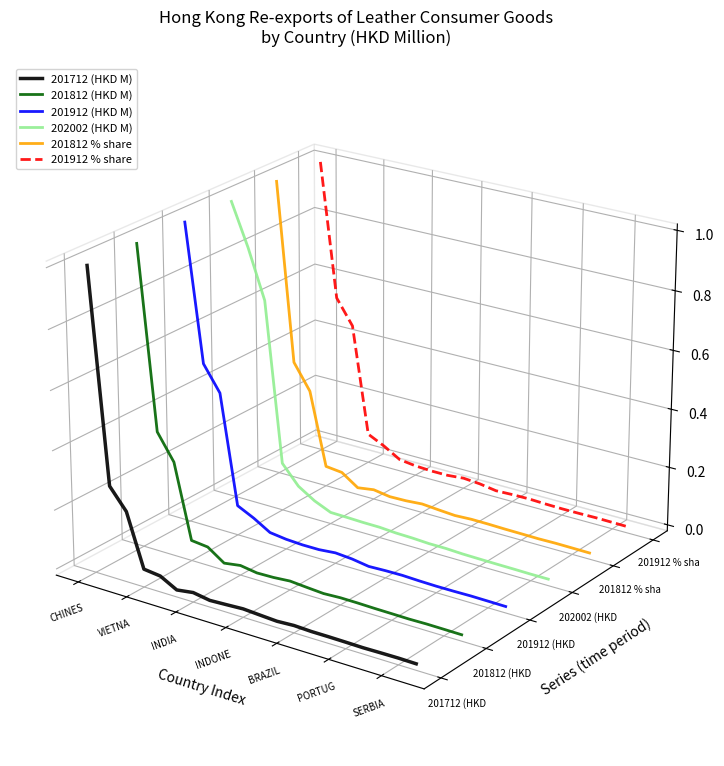

How many series are shown in this chart?

6